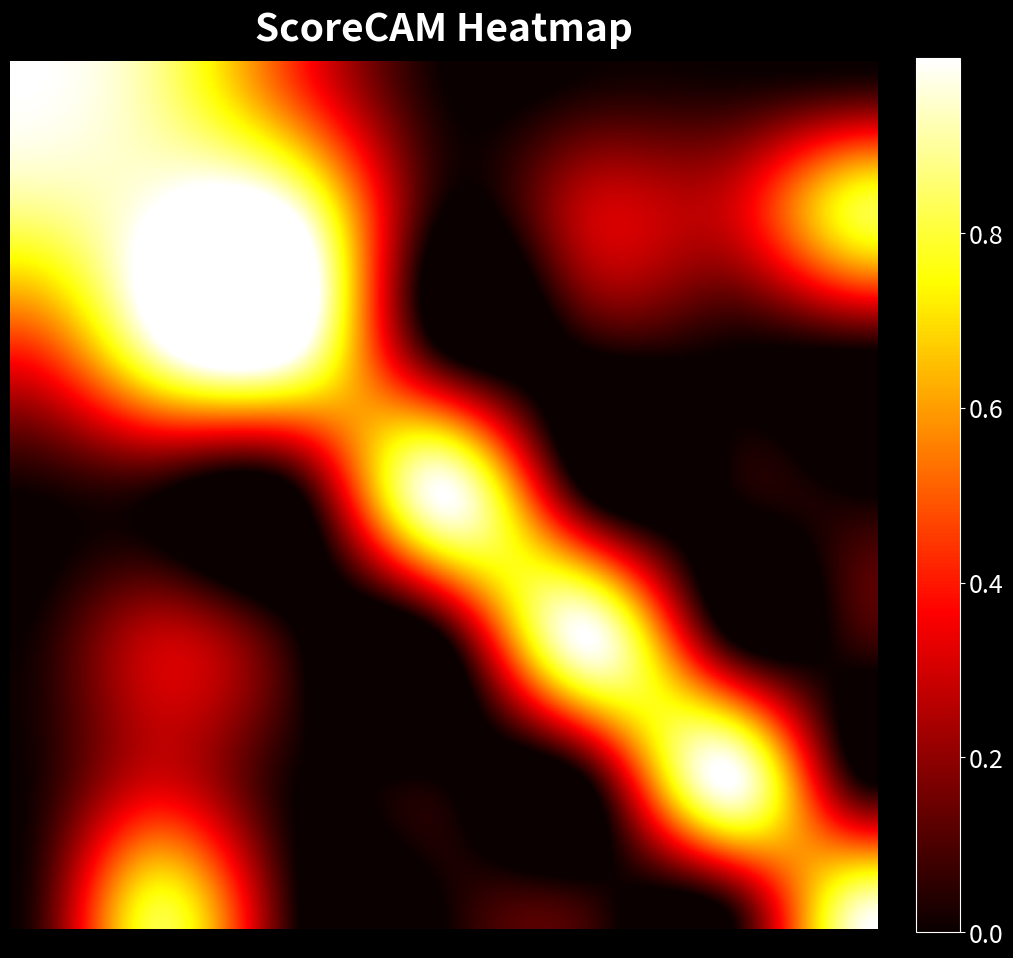

How many values in the DPD series exceed 0?

5